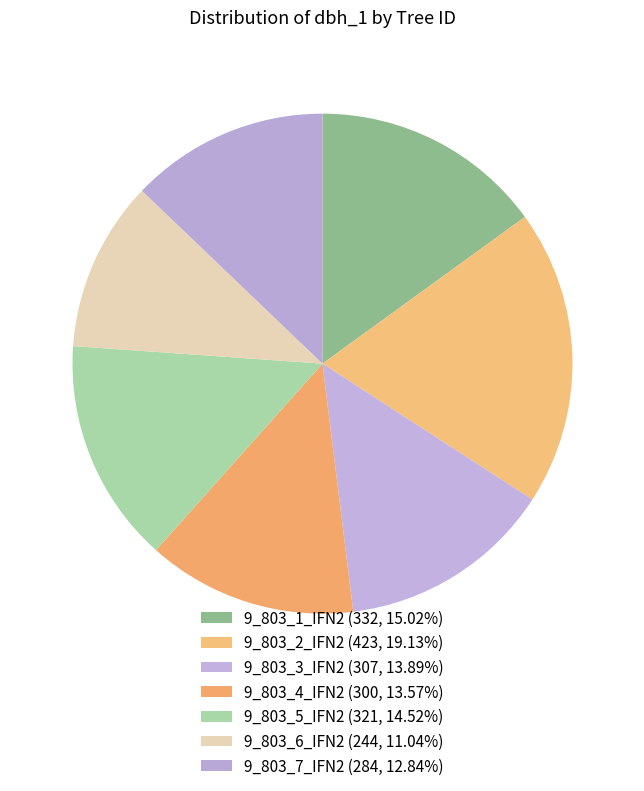

How many segments does this pie chart have?

7